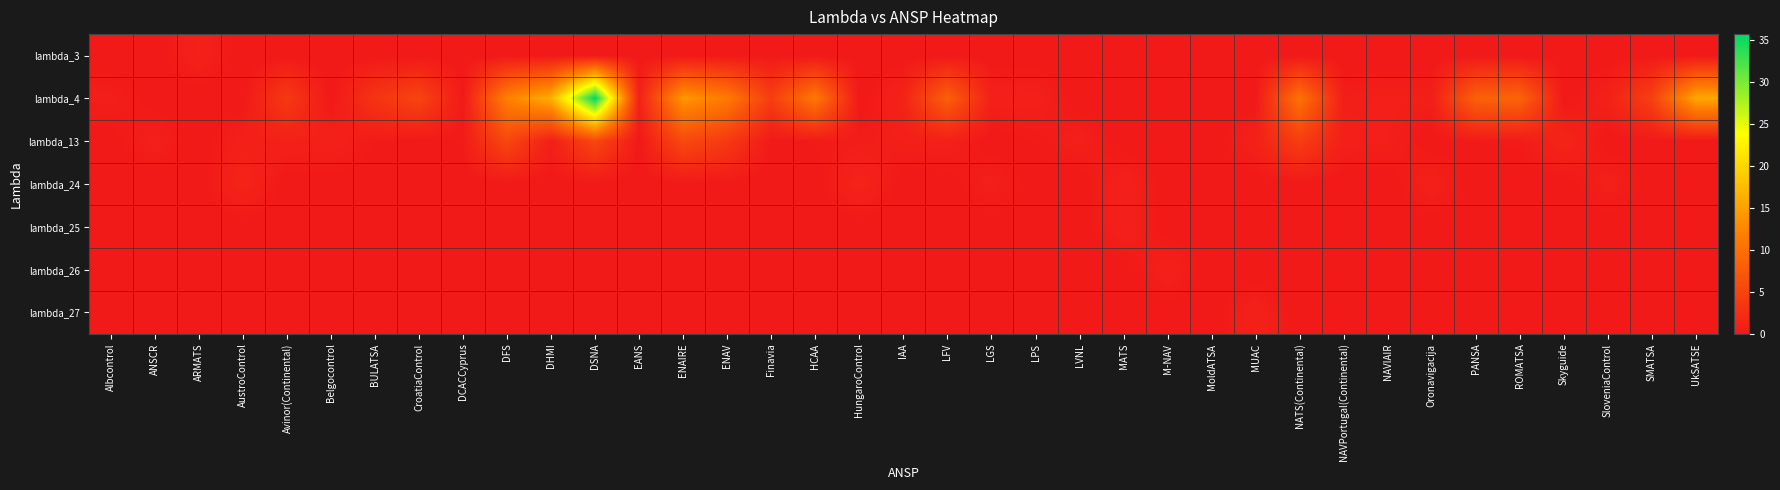

Which series has the largest range (max minus min)?

lambda_4